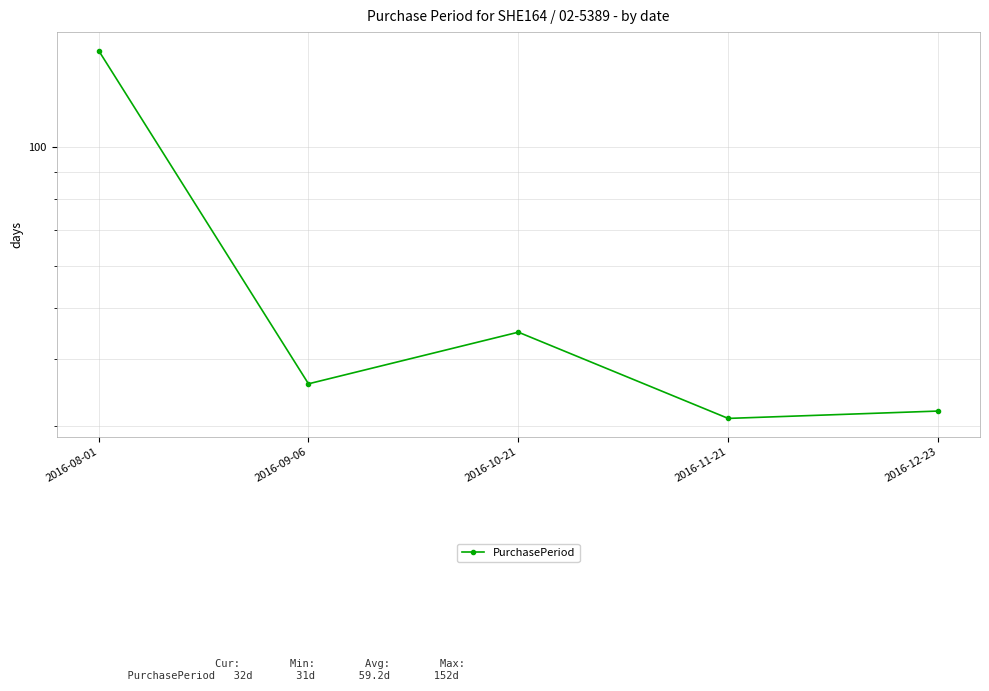

What is the change in value from 2016-09-06 to 2016-10-21?

+9